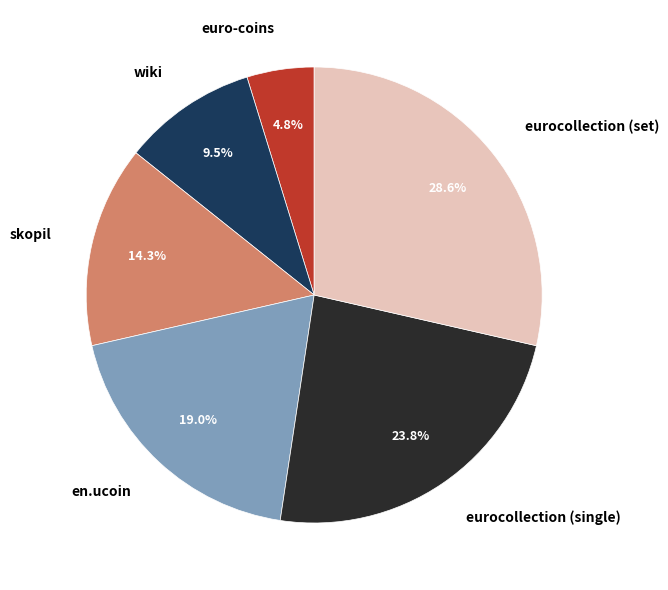

Which slice is the largest?

eurocollection (set)